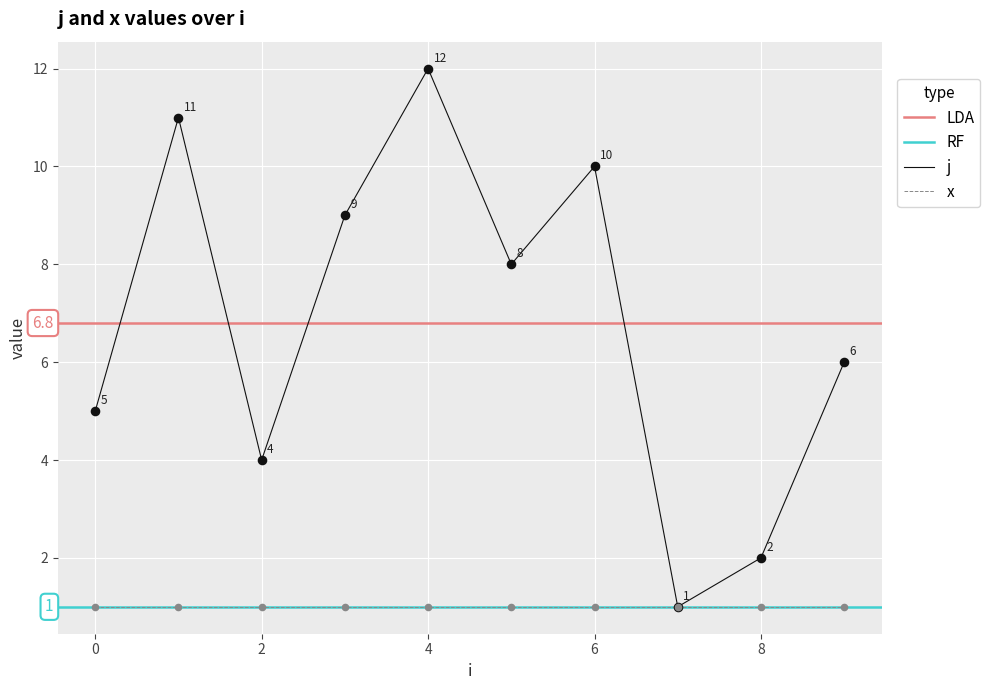

Is the value of j at 1 greater than the value of x at 3?

Yes